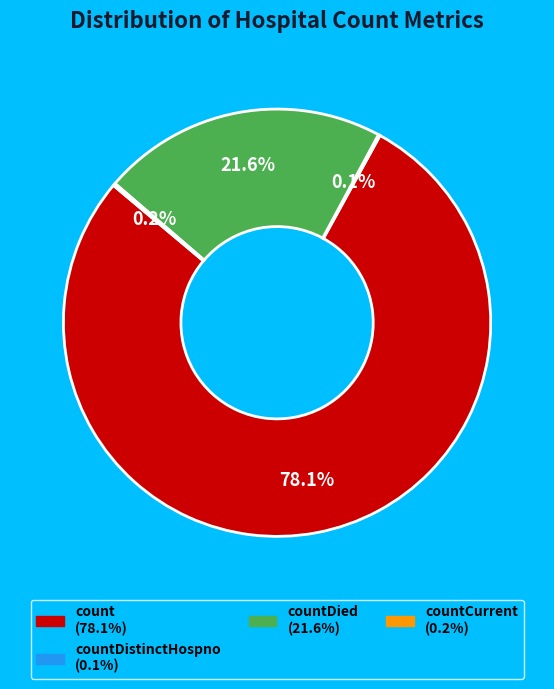

Is there any slice that represents more than half of the pie?

Yes